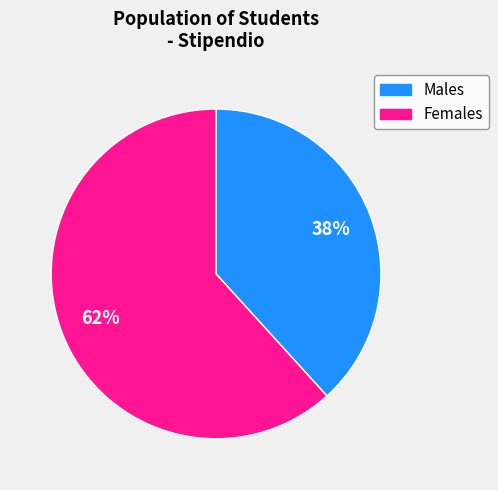

Do Males and Females together represent more than half of the pie?

Yes